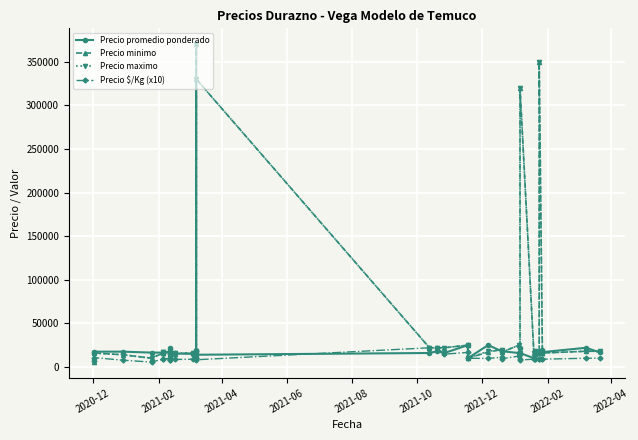

List the series in order of their peak value, lowest first.

Precio $/Kg (x10), Precio promedio ponderado, Precio minimo, Precio maximo